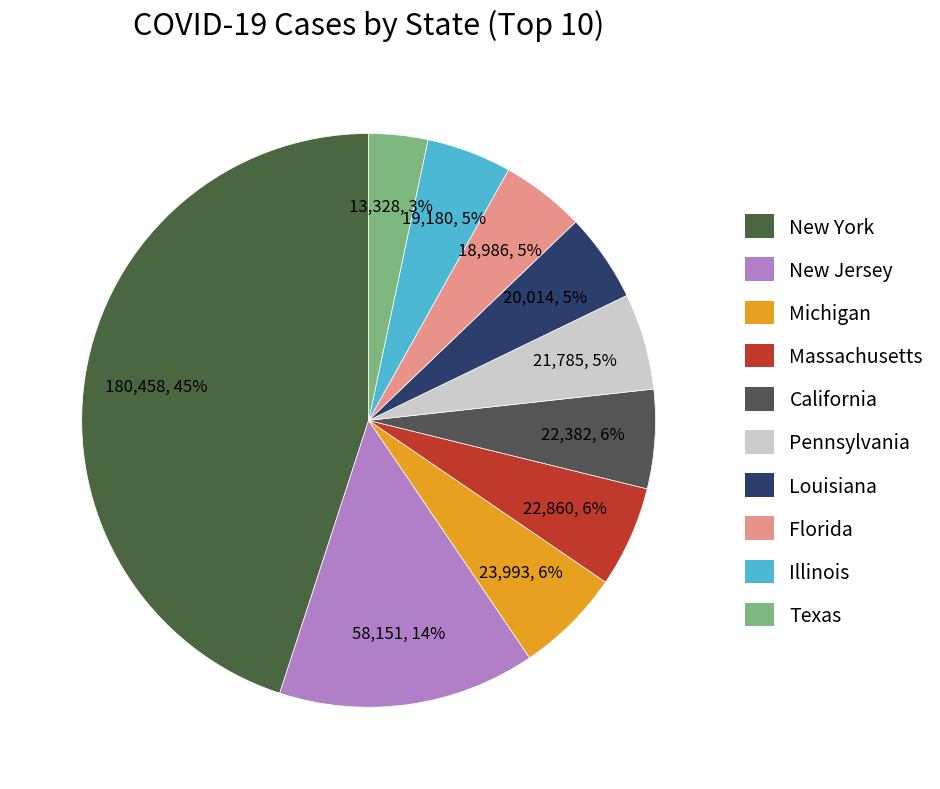

What is the ratio of the value at Louisiana to the value at Pennsylvania?

0.9